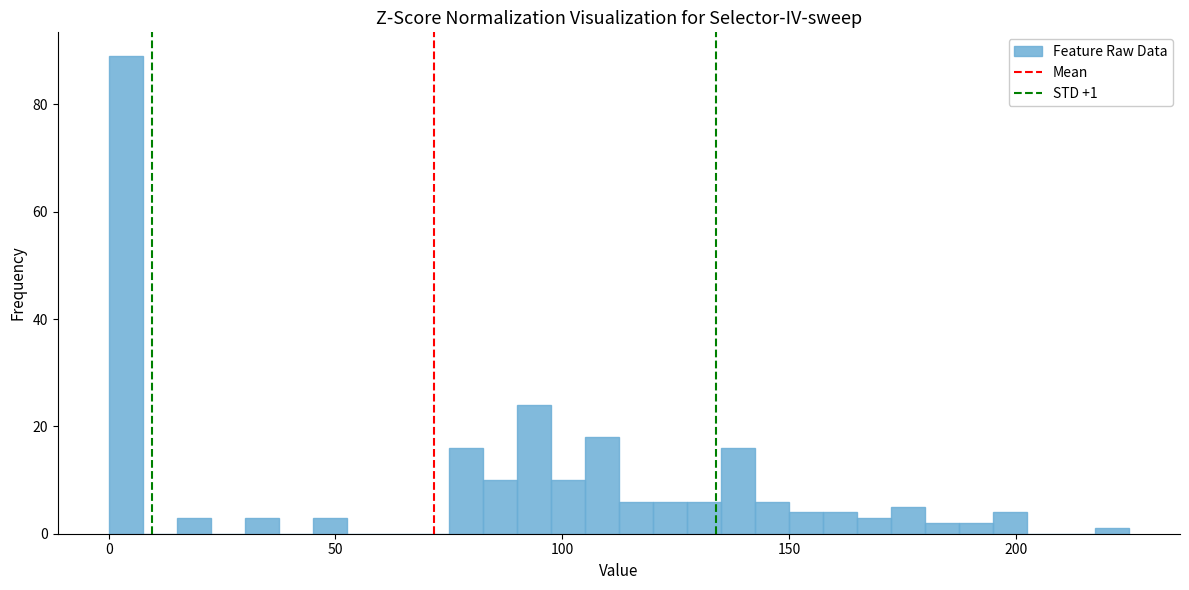

Around what value on the x-axis is the tallest bar? Give the approximate position of its centre, as read against the axis.

5